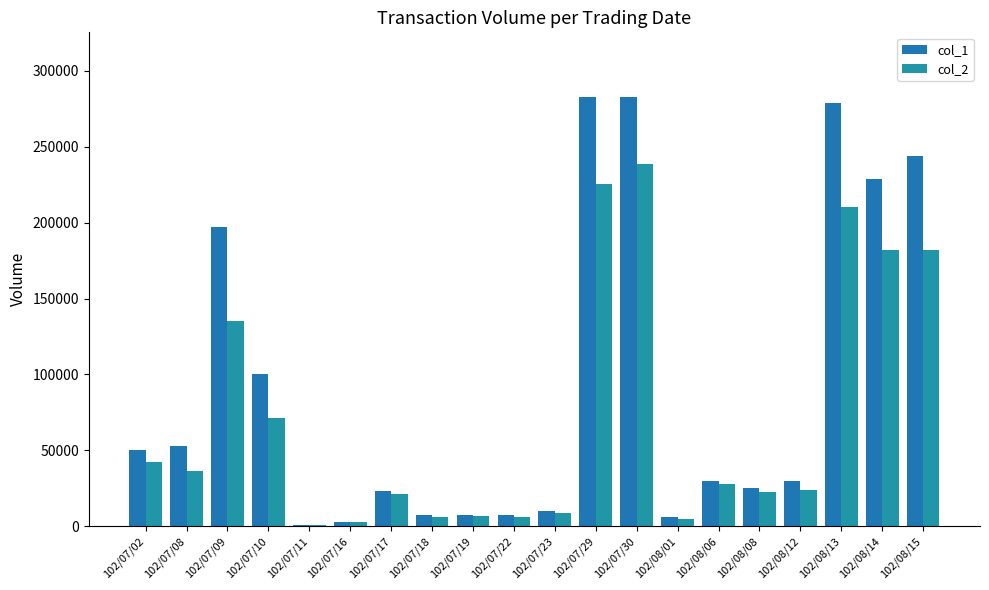

What is the difference between the highest and lowest values at 102/07/29?

57710